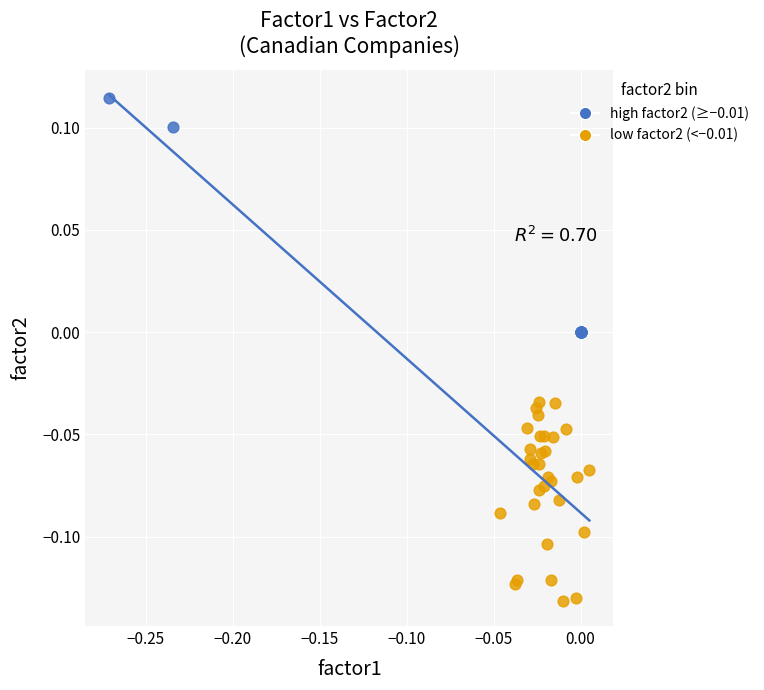

Which series reaches the minimum Y coordinate?

low factor2 (<−0.01)